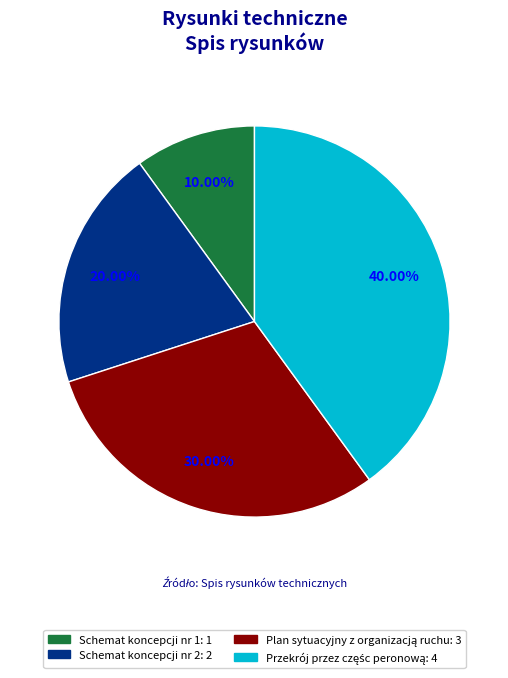

Which slice is the smallest?

Schemat koncepcji nr 1